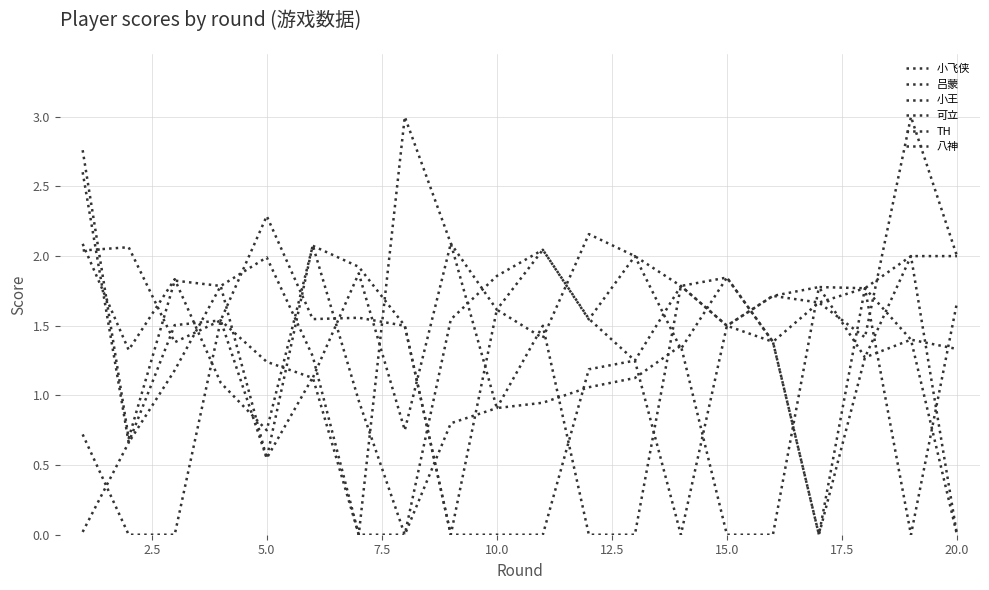

Does the chart have visible grid lines?

Yes